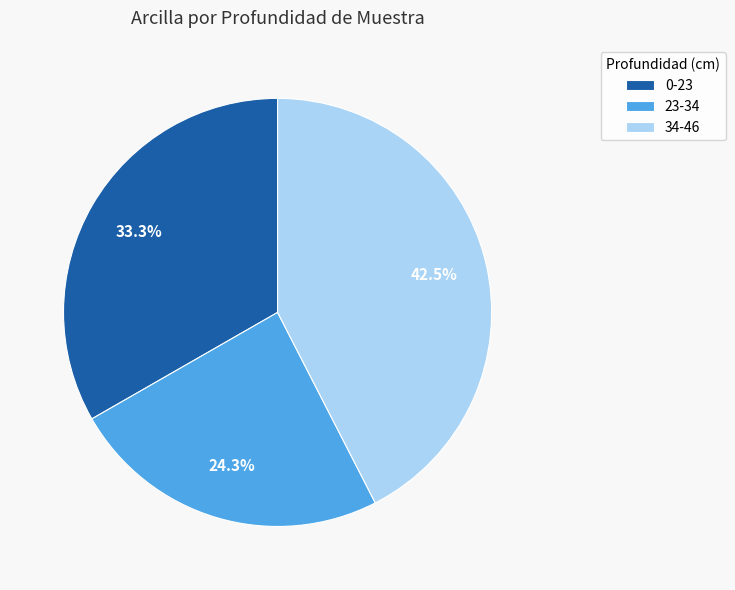

To the nearest percent, what is the combined percentage of 0-23 and 34-46?

76%